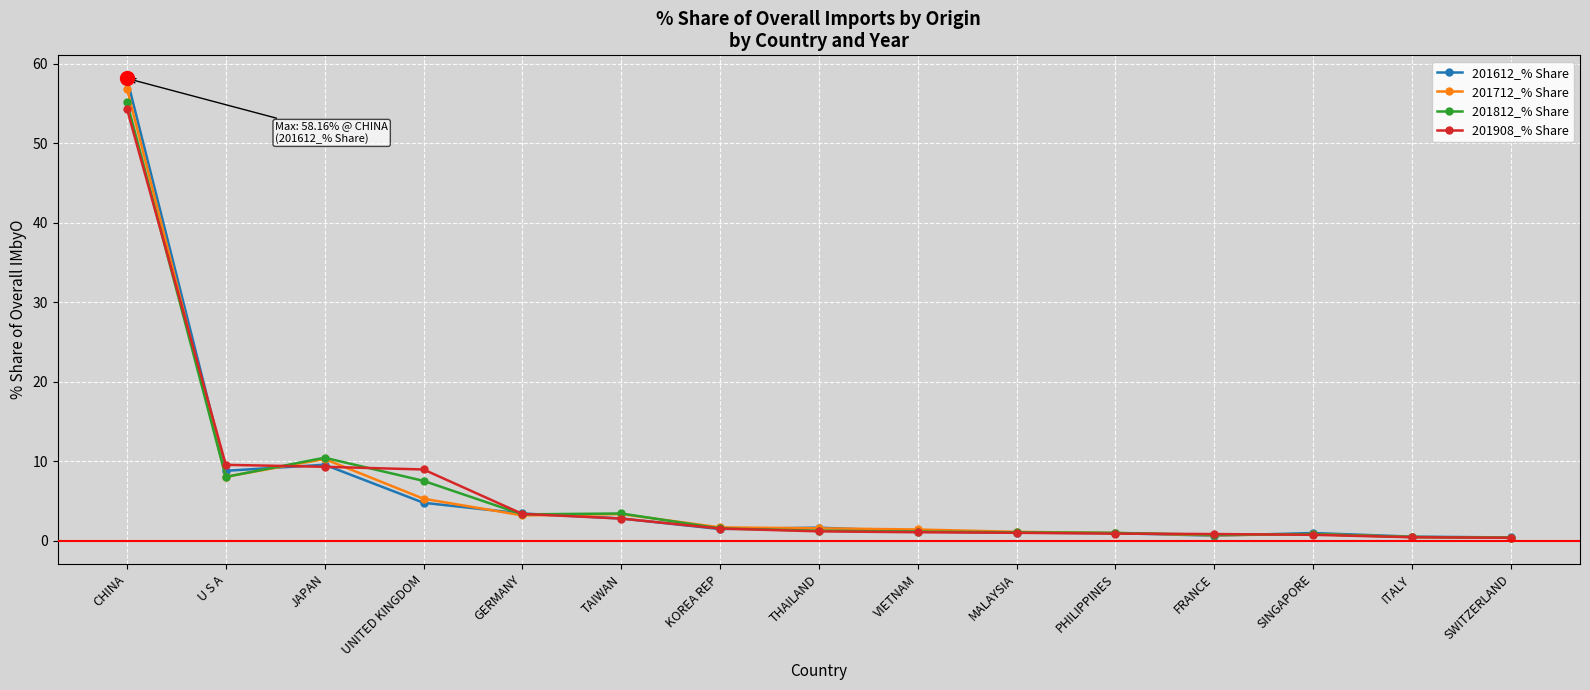

What is the label of the 12th point from the right?

UNITED KINGDOM